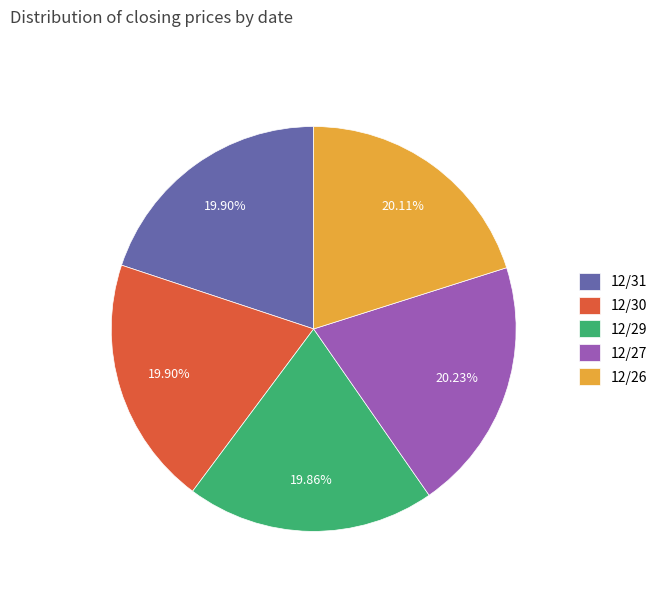

Count the number of slices in the pie.

5